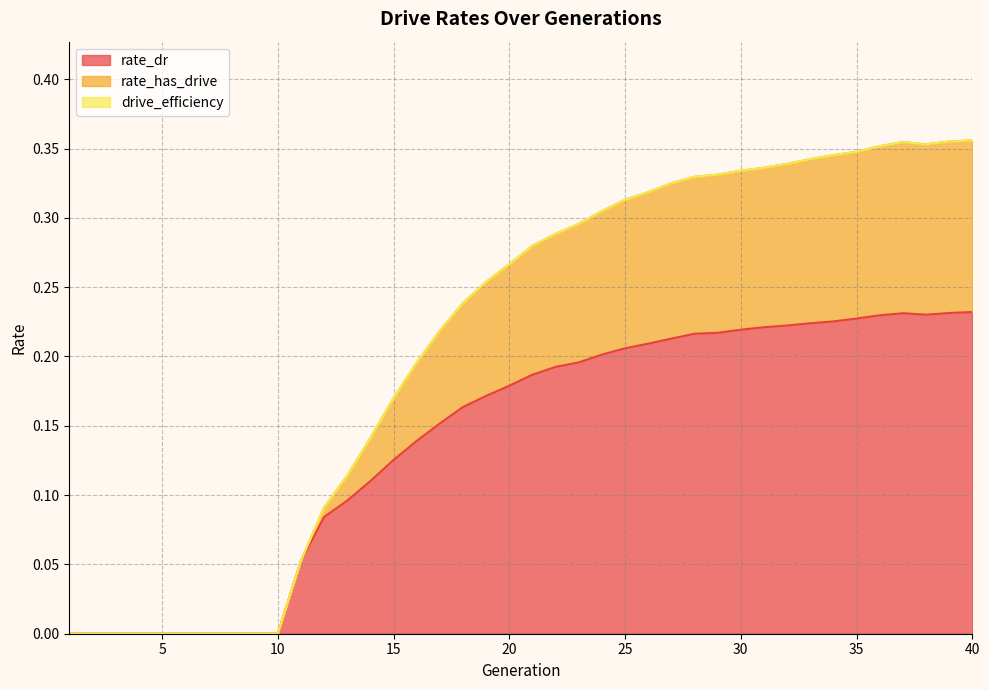

What is the sum of all rate_has_drive values?

8.3